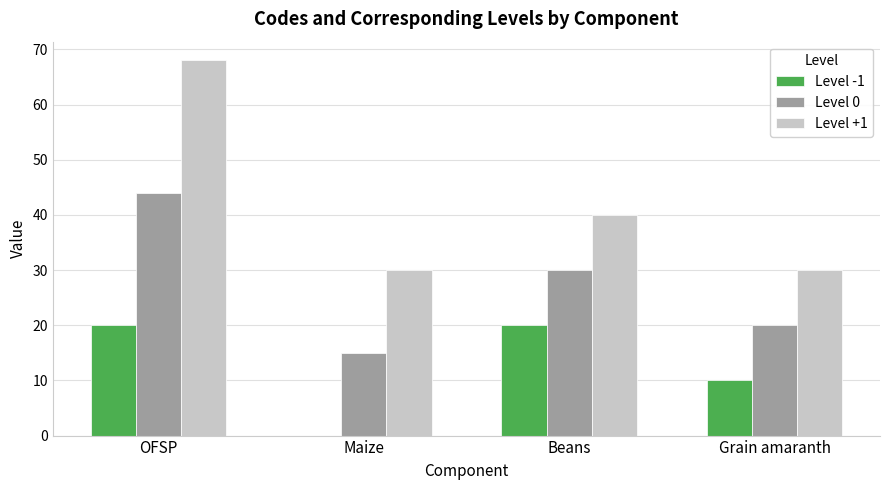

How many groups of bars are there?

4